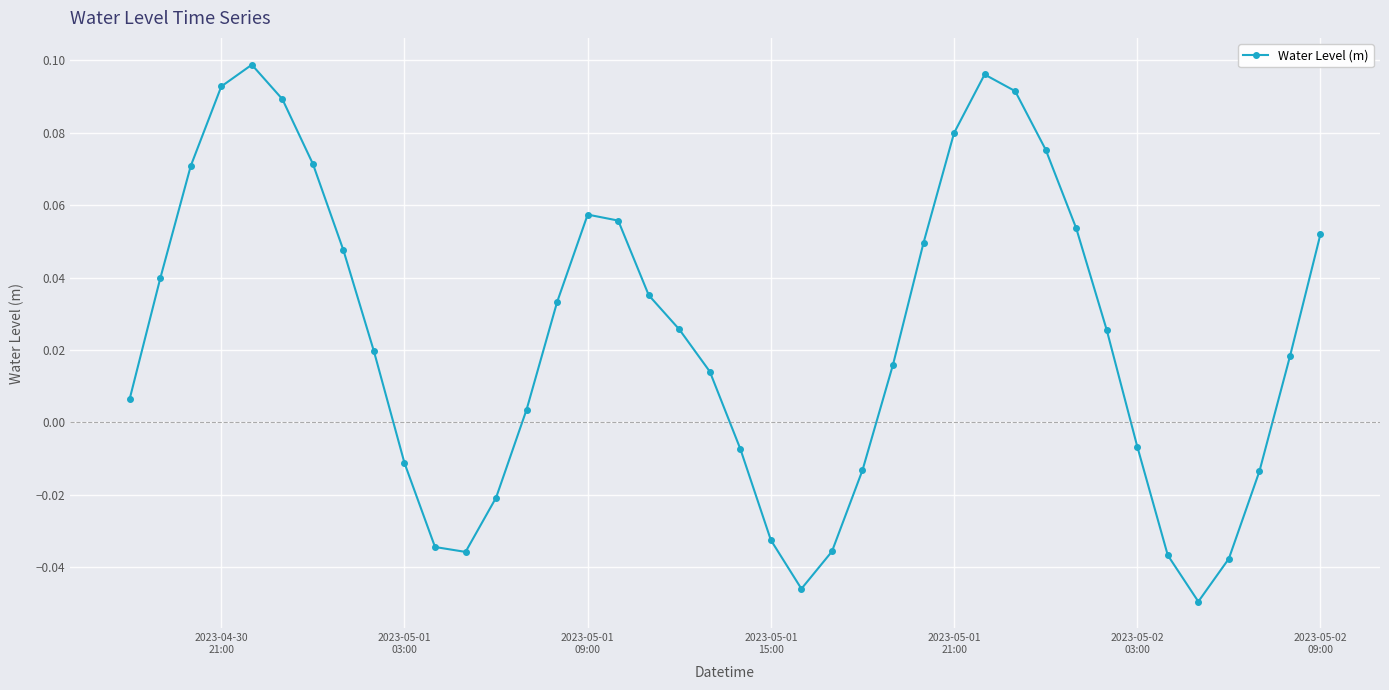

True or false: the data has more than 0 interior local peaks.

True